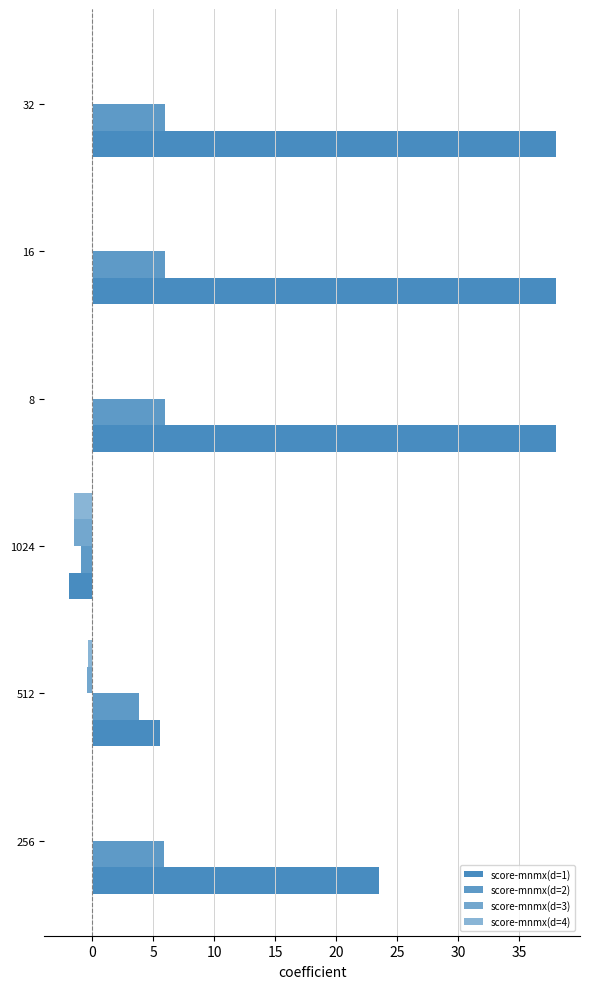

What is the lowest value of the score-mnmx(d=3) series?

-1.5